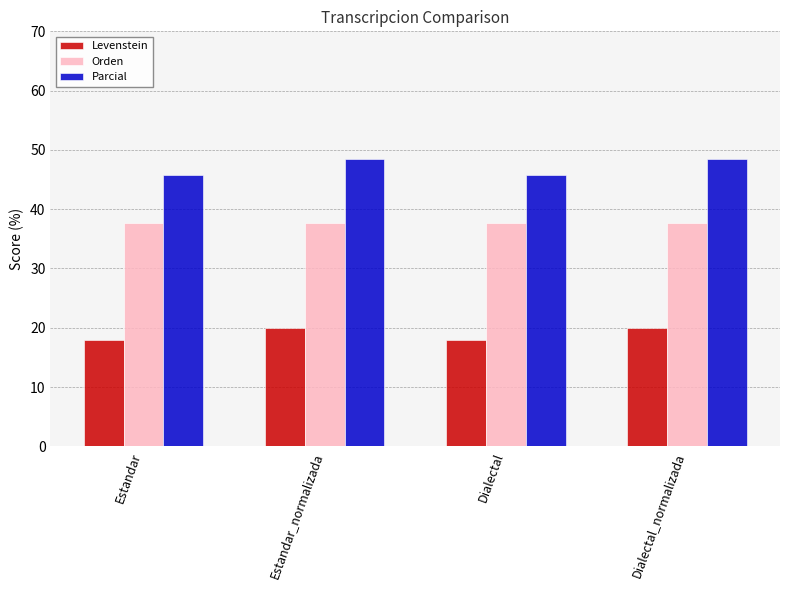

What is the spread (max minus min) of values at Estandar?

27.8